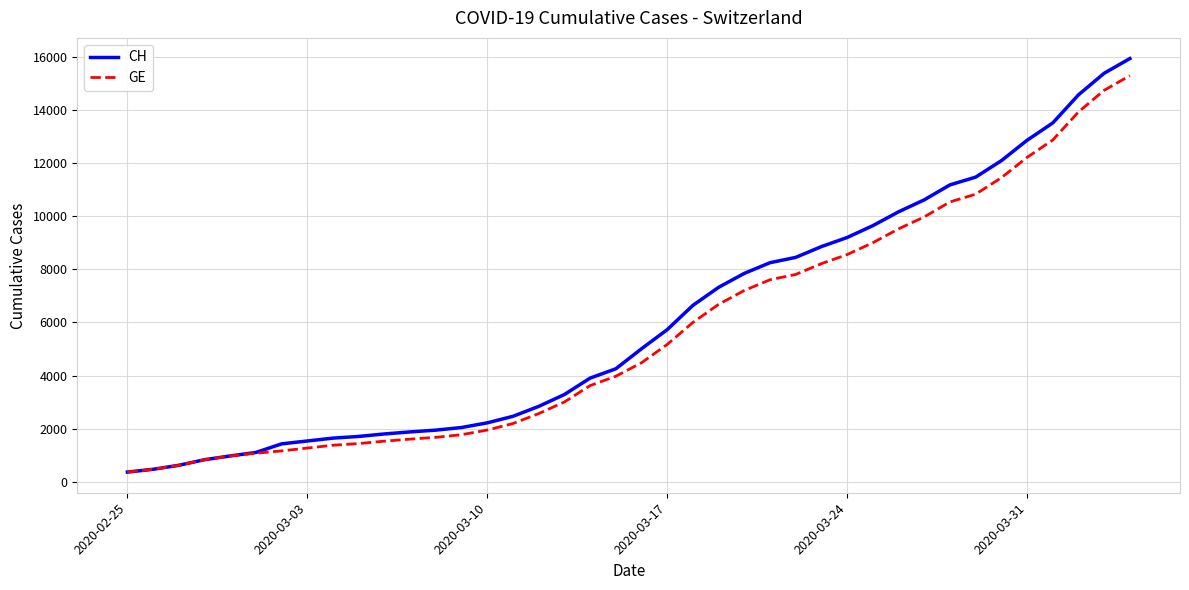

Which series has the widest spread of values?

CH